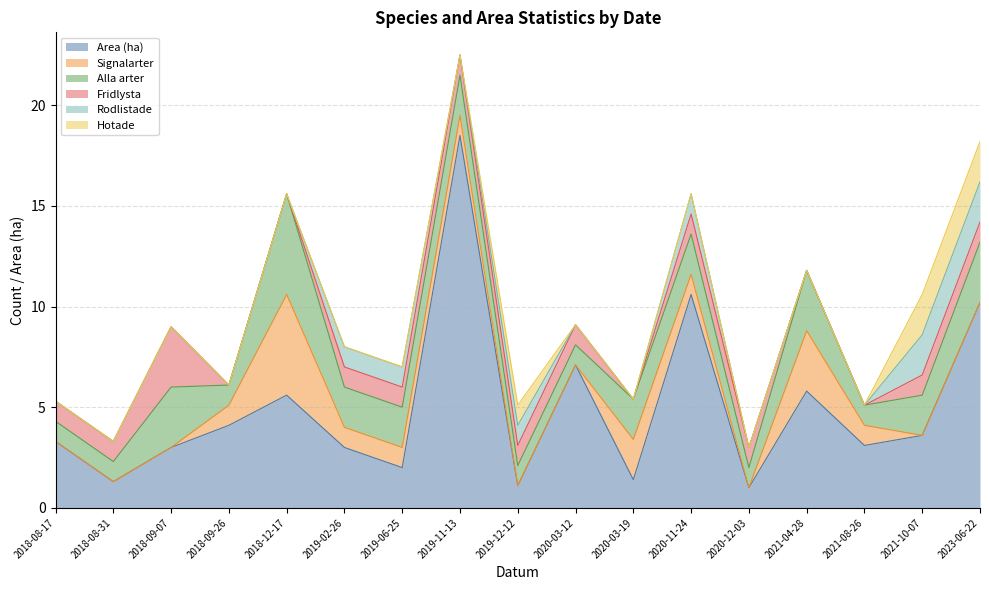

Is it true that Signalarter equals 3.0 at 2021-04-28?

True